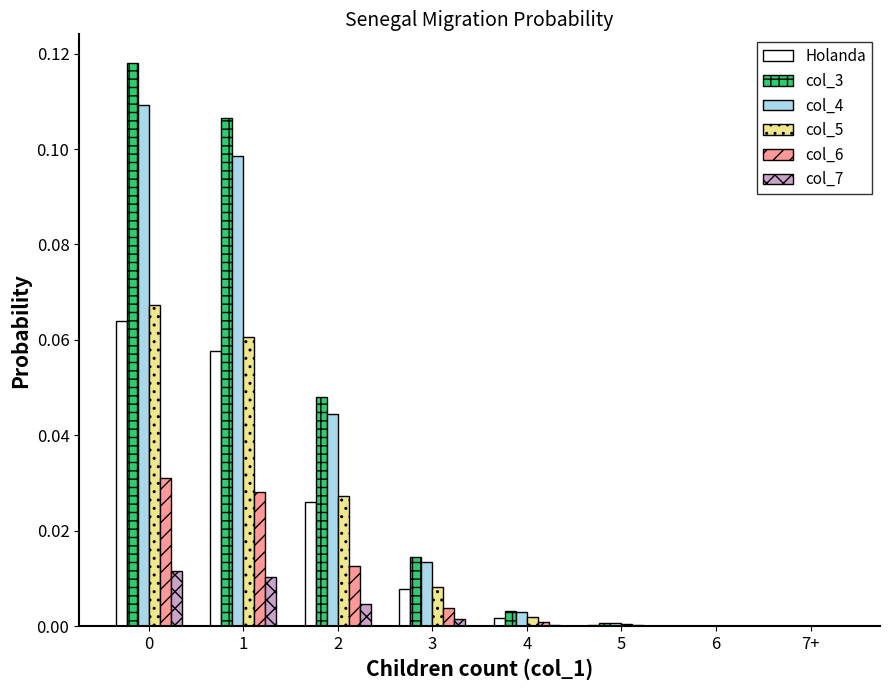

What is the total value across all series at 1?

0.4